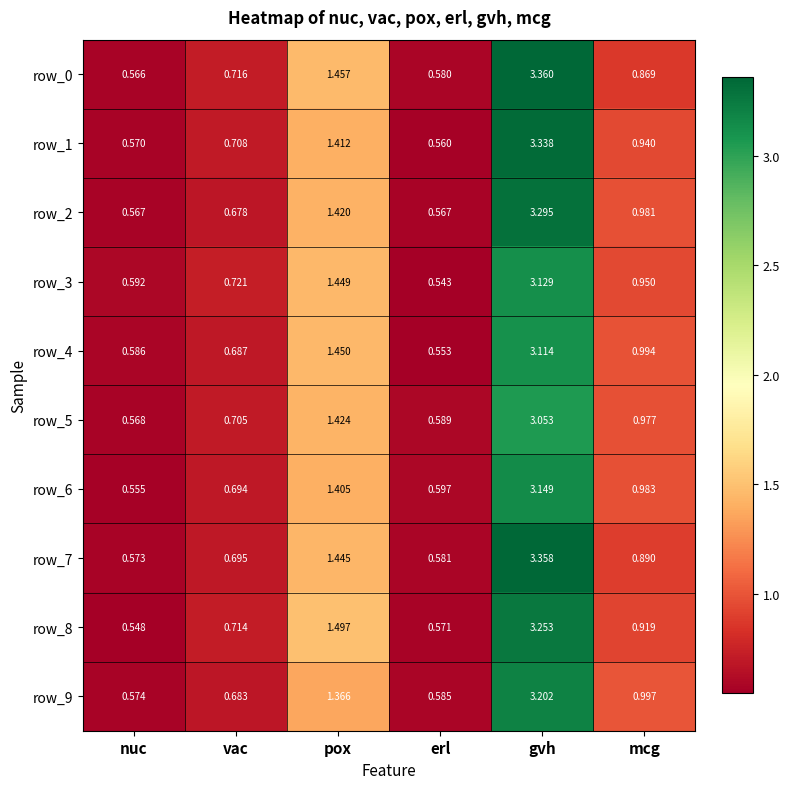

List the labels in order of row_5 value, smallest first.

nuc, erl, vac, mcg, pox, gvh